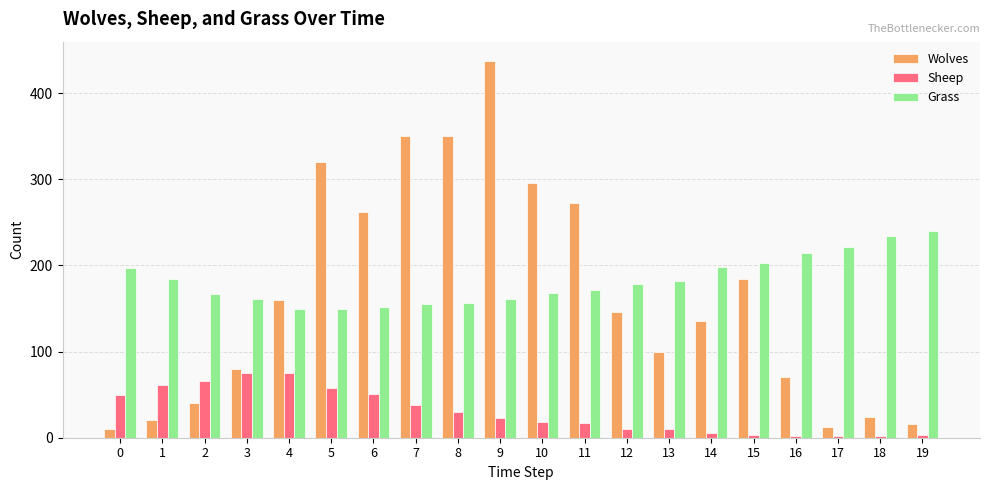

Count the number of categories in the chart.

20